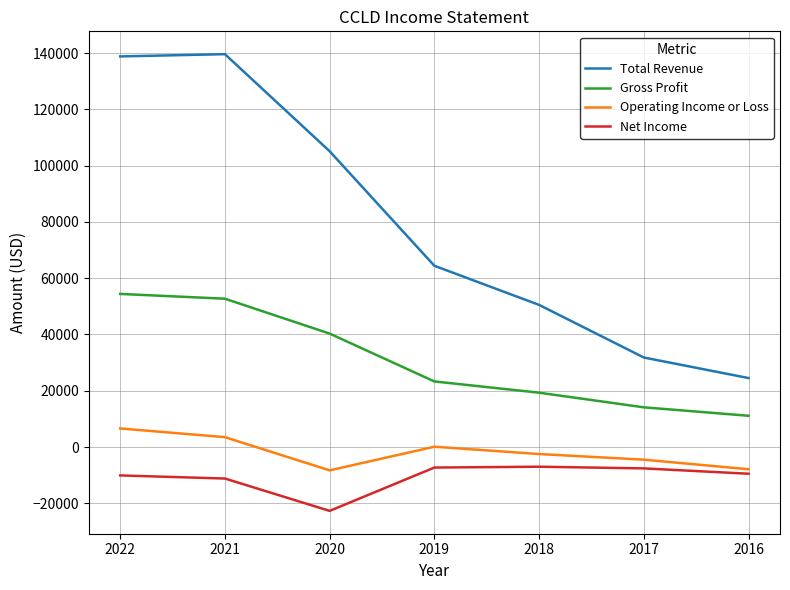

True or false: Operating Income or Loss has more than 0 points higher than both neighbors.

True